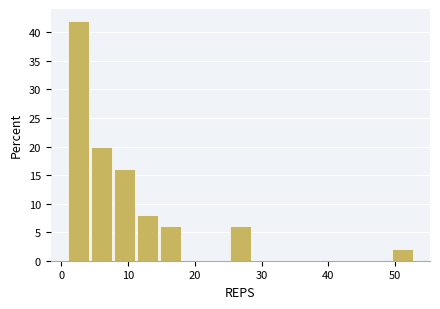

Around what value on the x-axis is the tallest bar? Give the approximate position of its centre, as read against the axis.

3